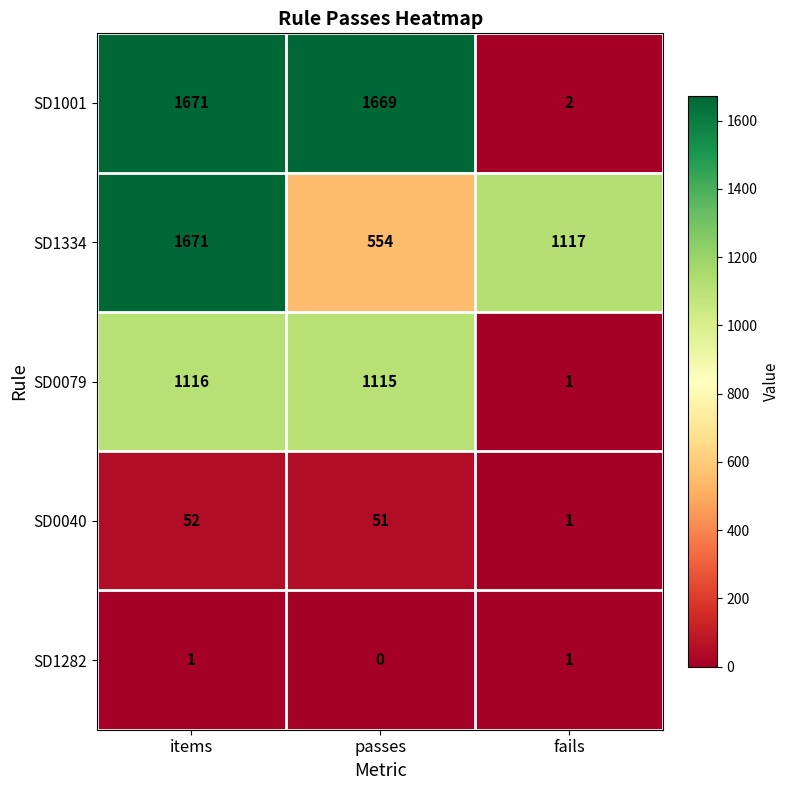

The SD1001 series shows 2729 at items. True or false?

False